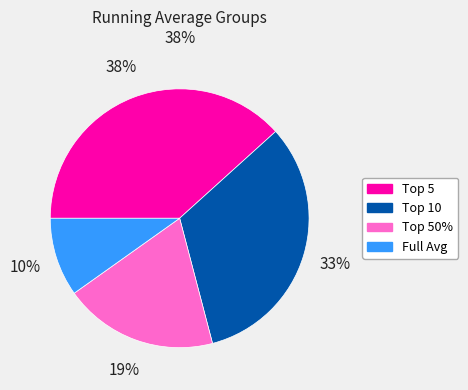

To the nearest percent, what is the average slice percentage?

25%